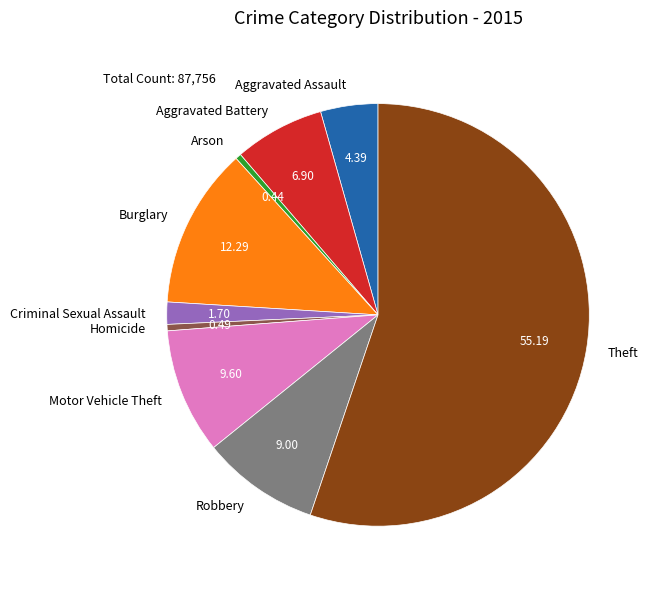

Which has a higher value, Aggravated Battery or Criminal Sexual Assault?

Aggravated Battery